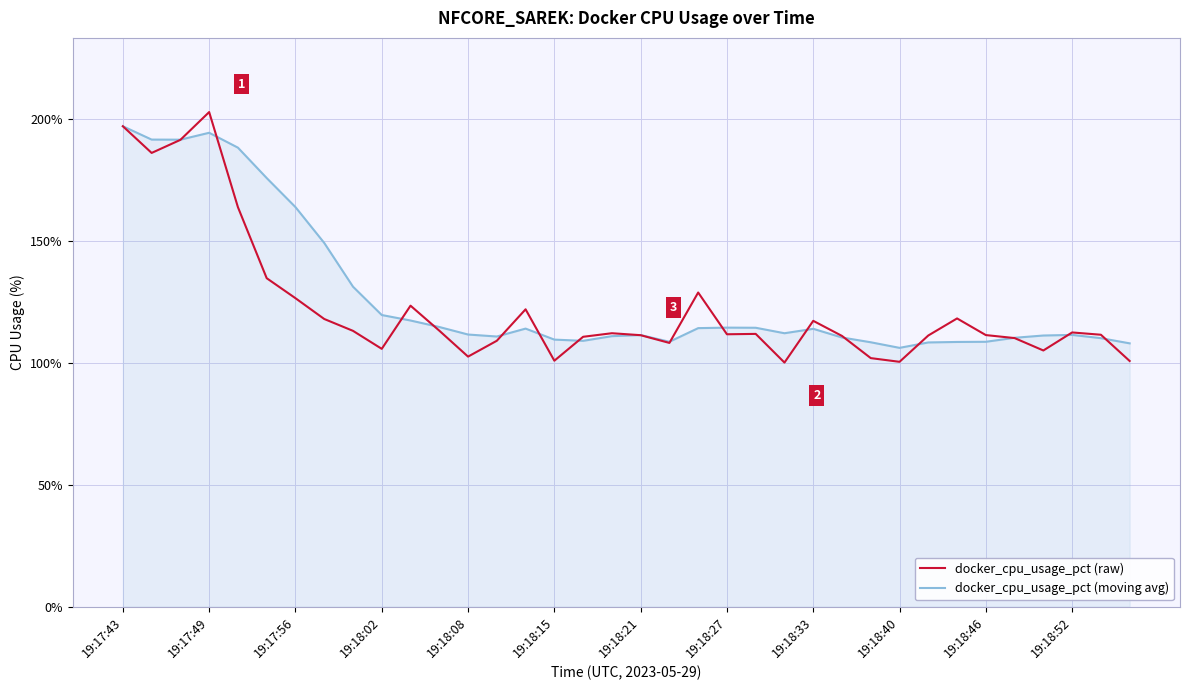

Which series has the largest range (max minus min)?

docker_cpu_usage_pct (raw)